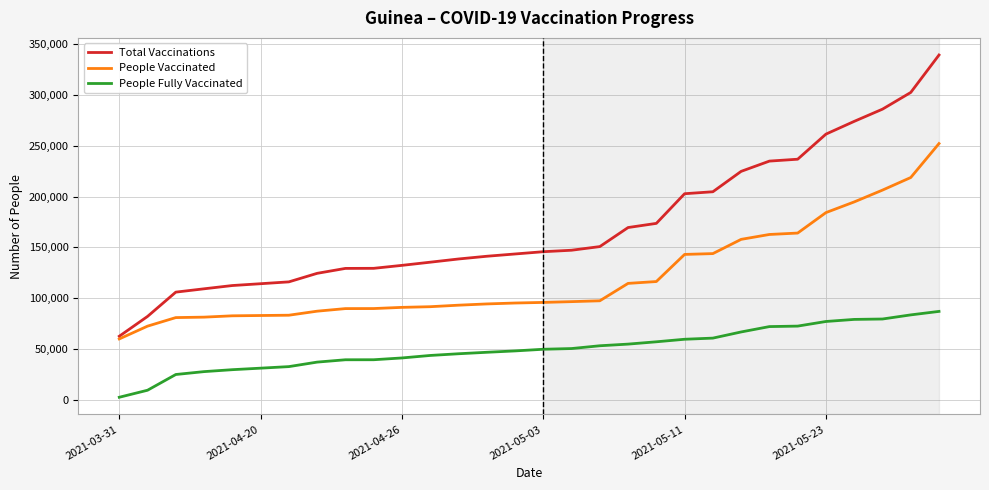

True or false: People Fully Vaccinated and People Vaccinated cross at least once.

False